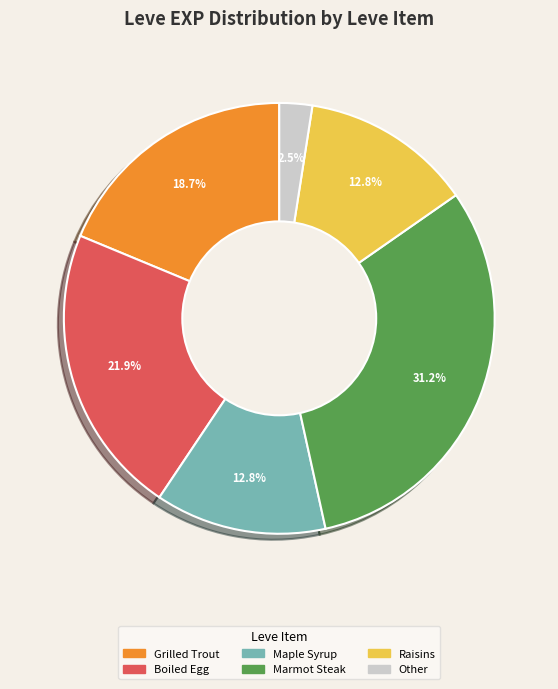

How many segments does this pie chart have?

6